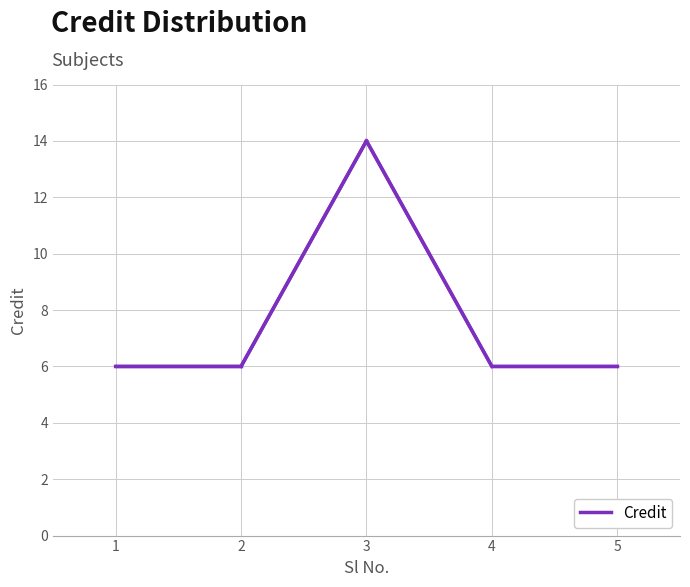

Is it true that the value at 2 is 10?

False